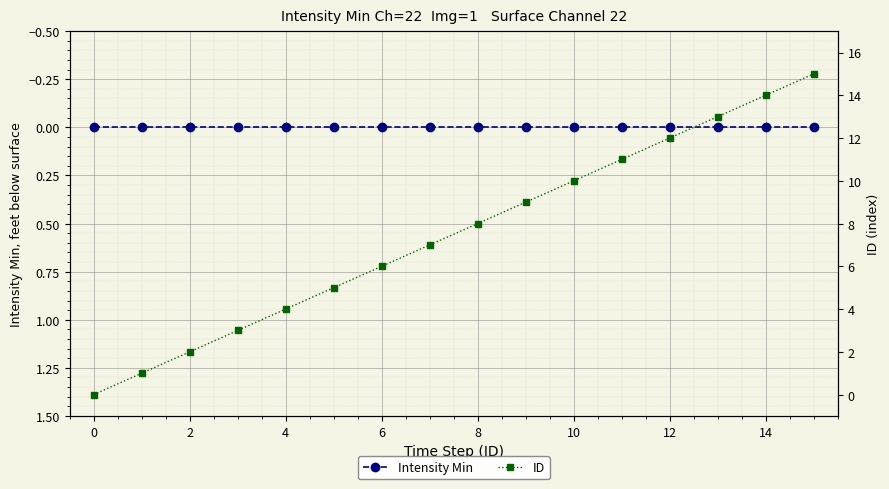

What is the label of the 16th point from the left?

15